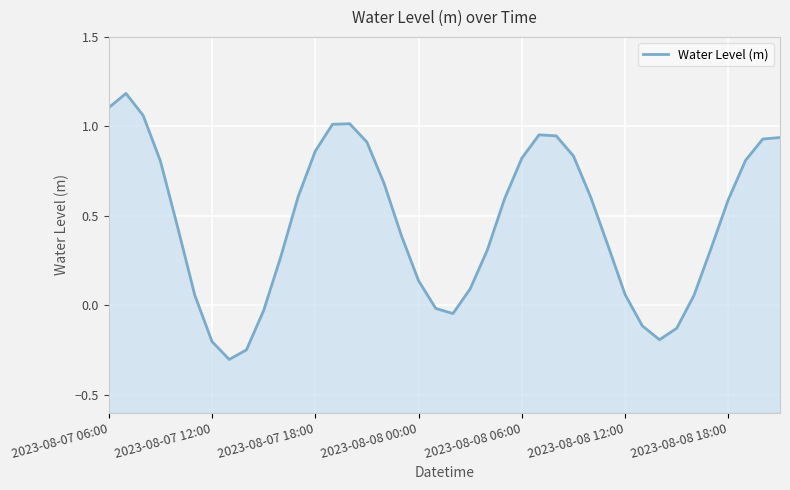

Reading left to right, what are all the values shown in this chart?

1.1	1.2	1.1	0.8	0.4	0.1	-0.2	-0.3	-0.2	-0.0	0.3	0.6	0.9	1.0	1.0	0.9	0.7	0.4	0.1	-0.0	-0.0	0.1	0.3	0.6	0.8	1.0	0.9	0.8	0.6	0.3	0.1	-0.1	-0.2	-0.1	0.1	0.3	0.6	0.8	0.9	0.9